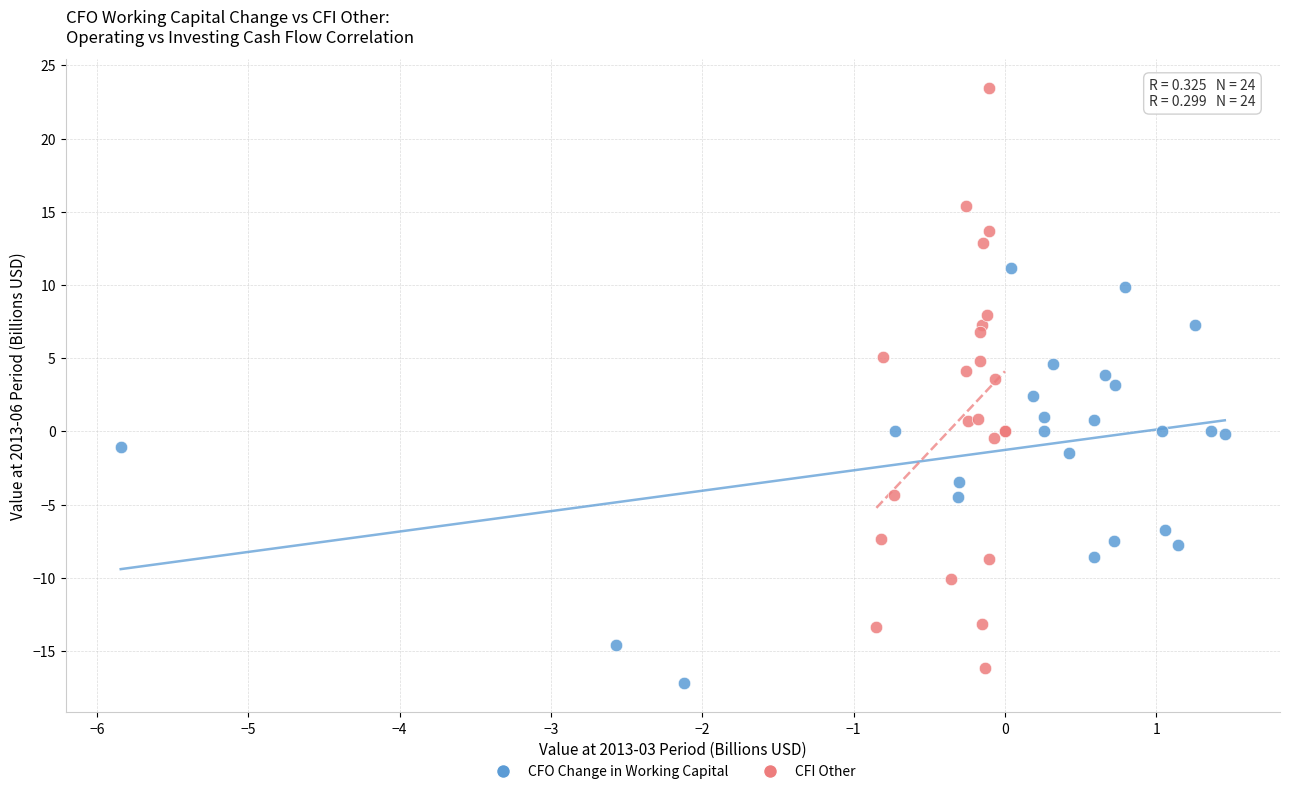

Which series contains the lowest Y value?

CFO Change in Working Capital